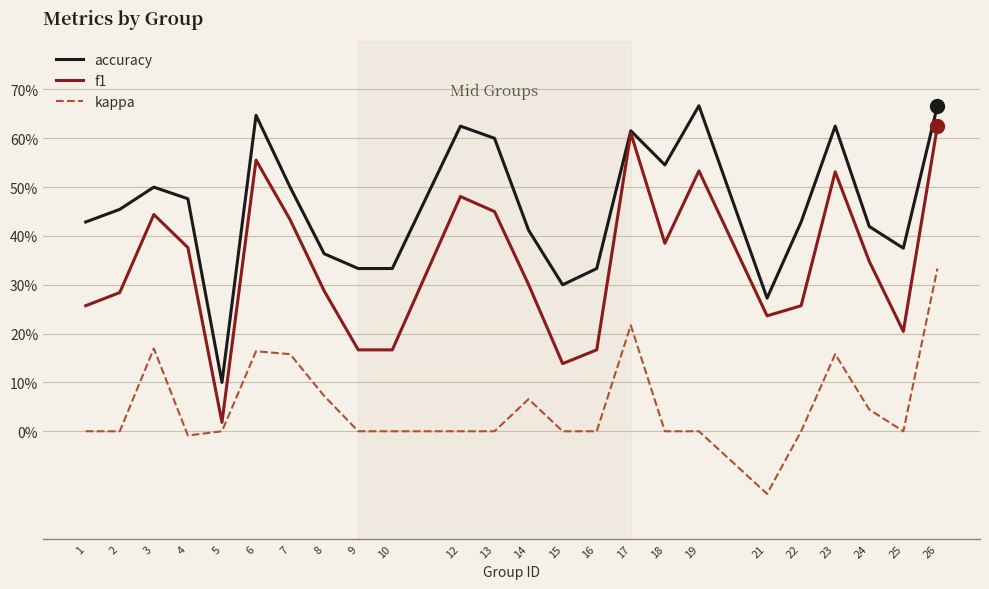

Where is the first local minimum for f1?

5